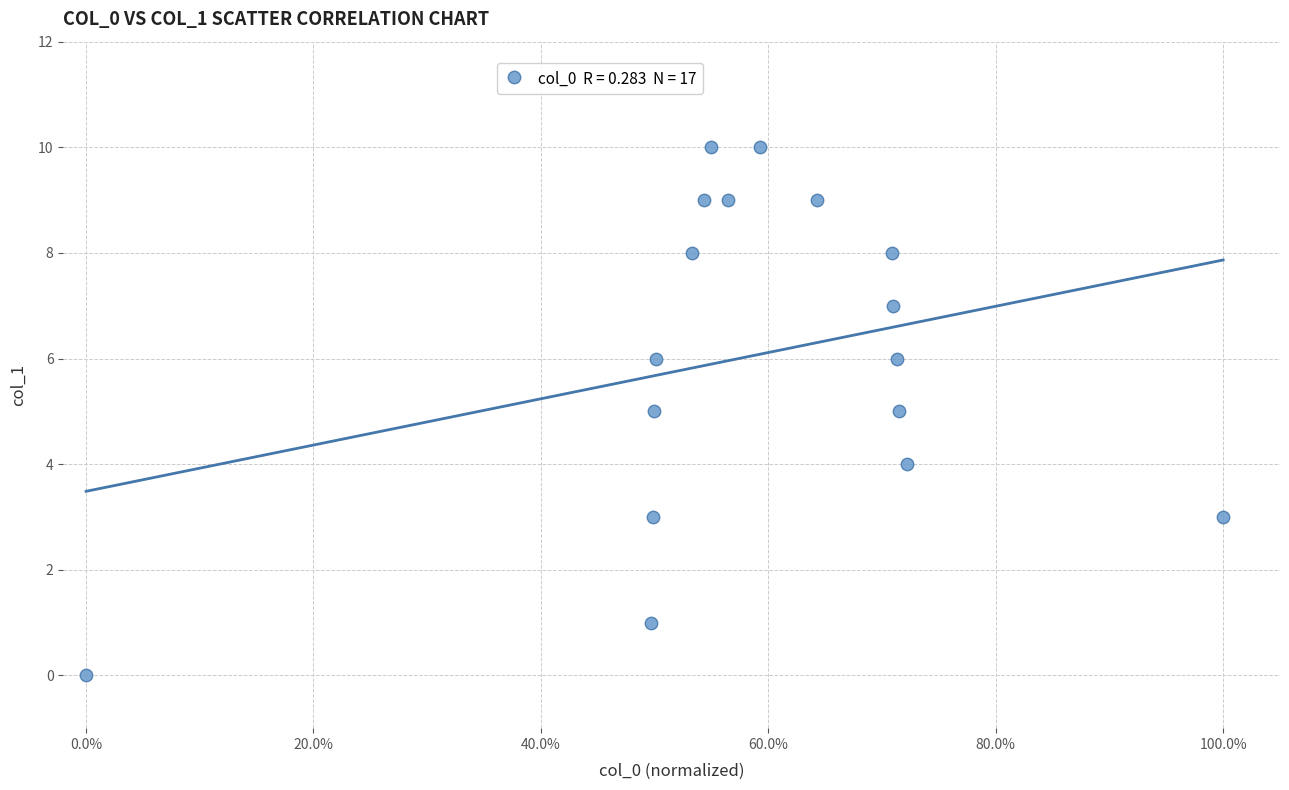

What is the range of Y values (max minus min)?

10